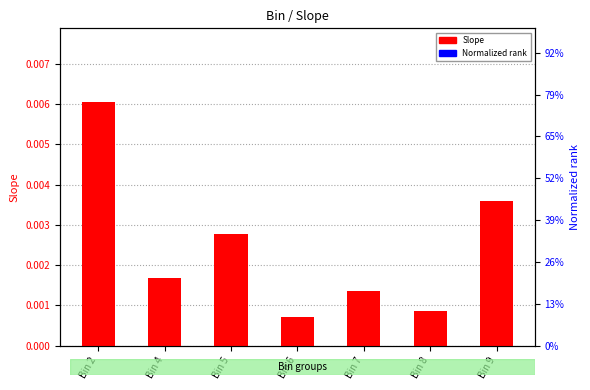

Which has a higher value, Bin 6 or Bin 4?

Bin 4